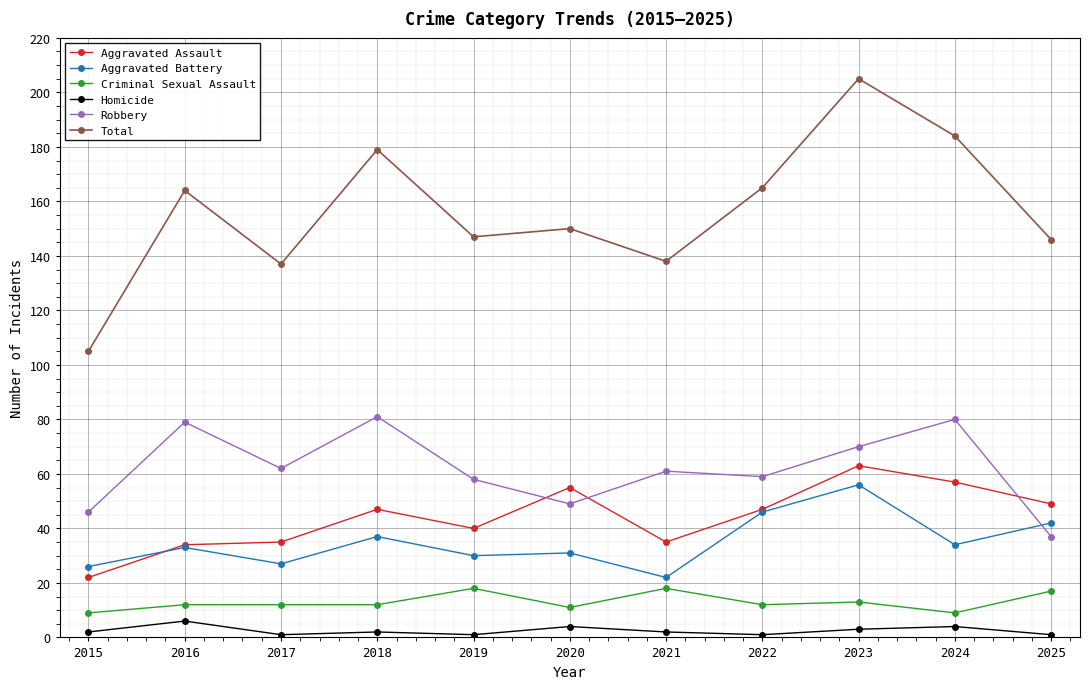

List the series in order of their peak value, highest first.

Total, Robbery, Aggravated Assault, Aggravated Battery, Criminal Sexual Assault, Homicide